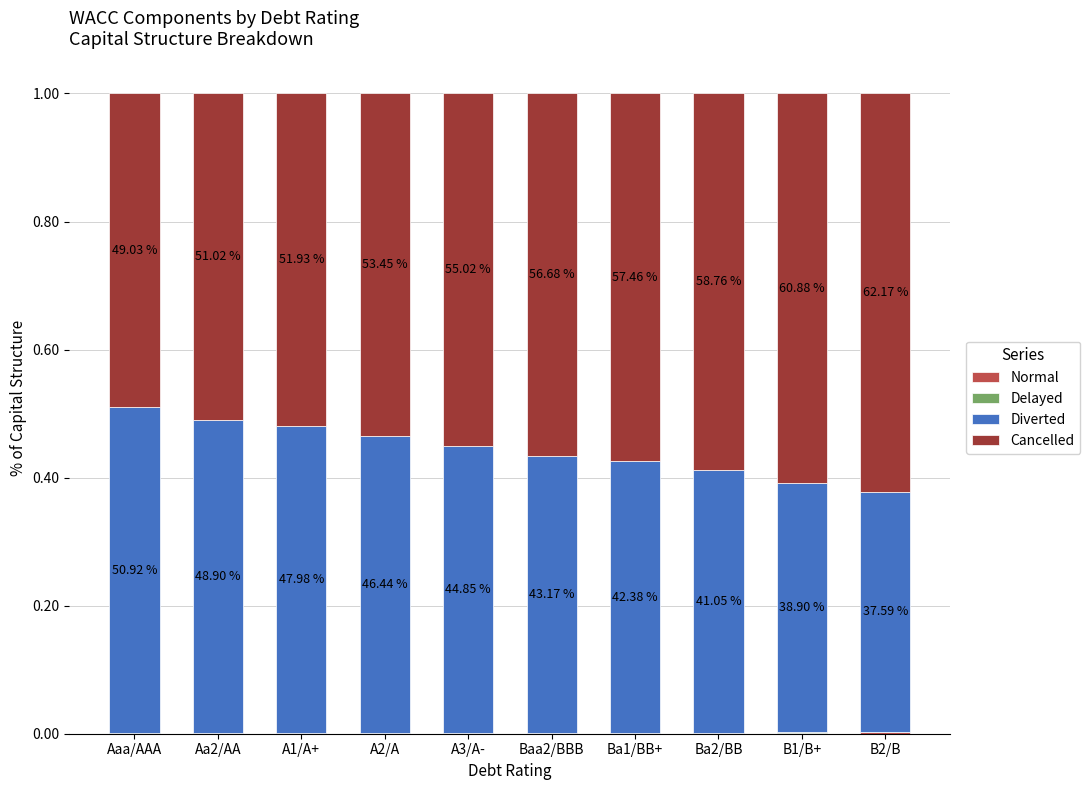

Rank the series by their maximum value, from highest to lowest.

Cancelled, Diverted, Normal, Delayed